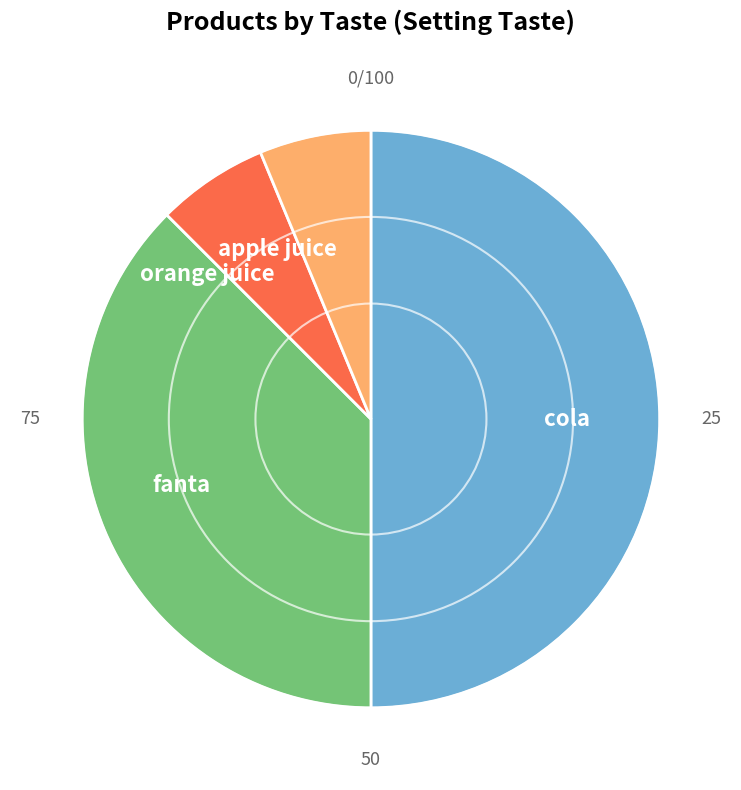

What is the largest slice in the pie chart?

cola